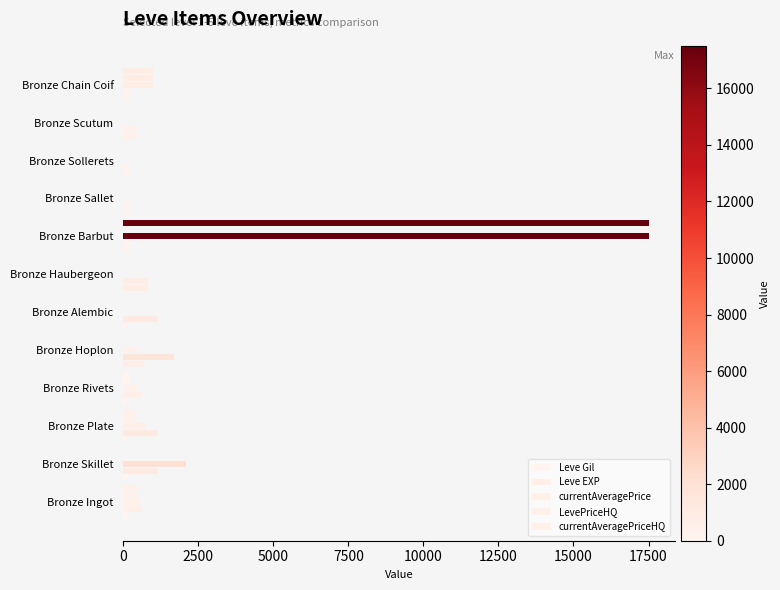

How many series are shown in this chart?

5